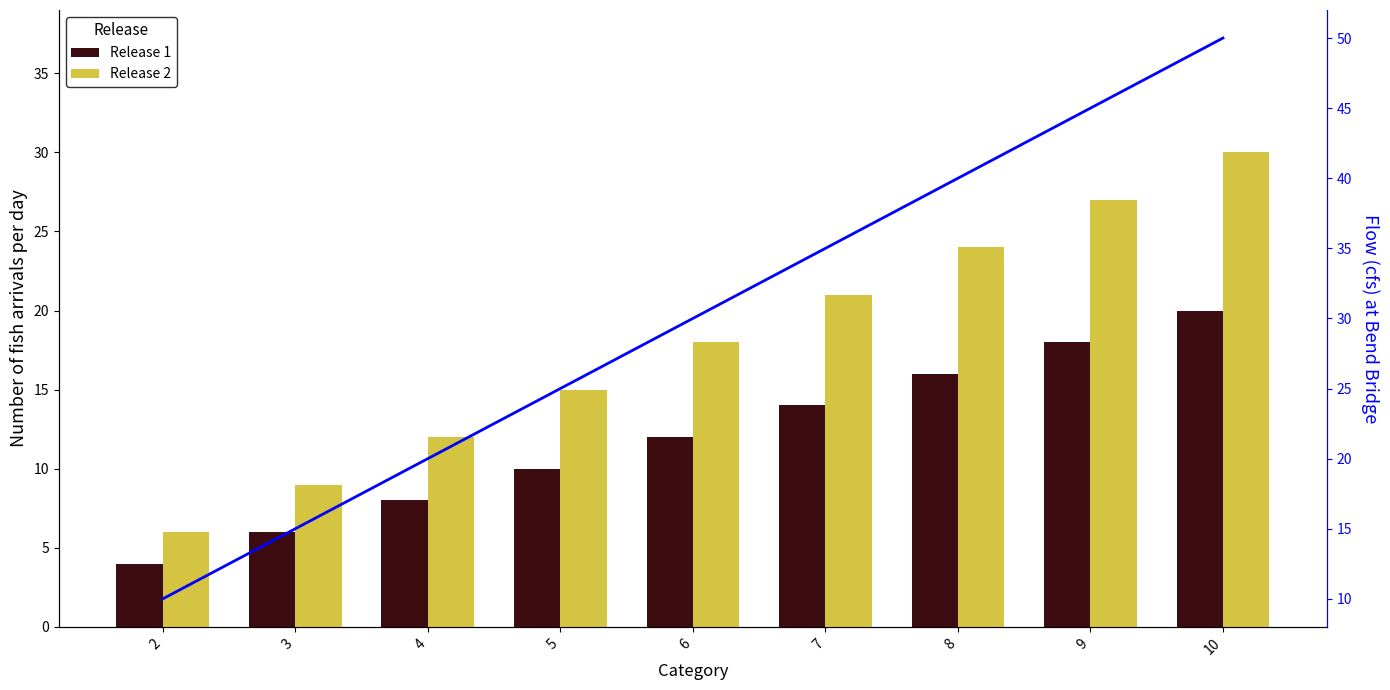

At which category is the sum across all series the highest?

10